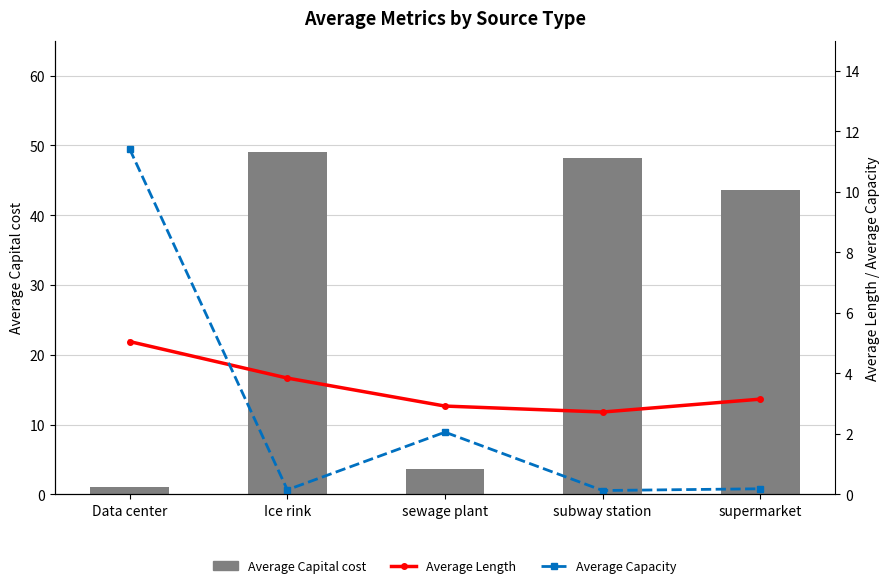

Reading right to left, what are all the values shown in this chart?

Average Capital cost: 43.6	48.2	3.7	49.0	1.0
Average Length: 3.1	2.7	2.9	3.8	5.1
Average Capacity: 0.2	0.1	2.1	0.1	11.4